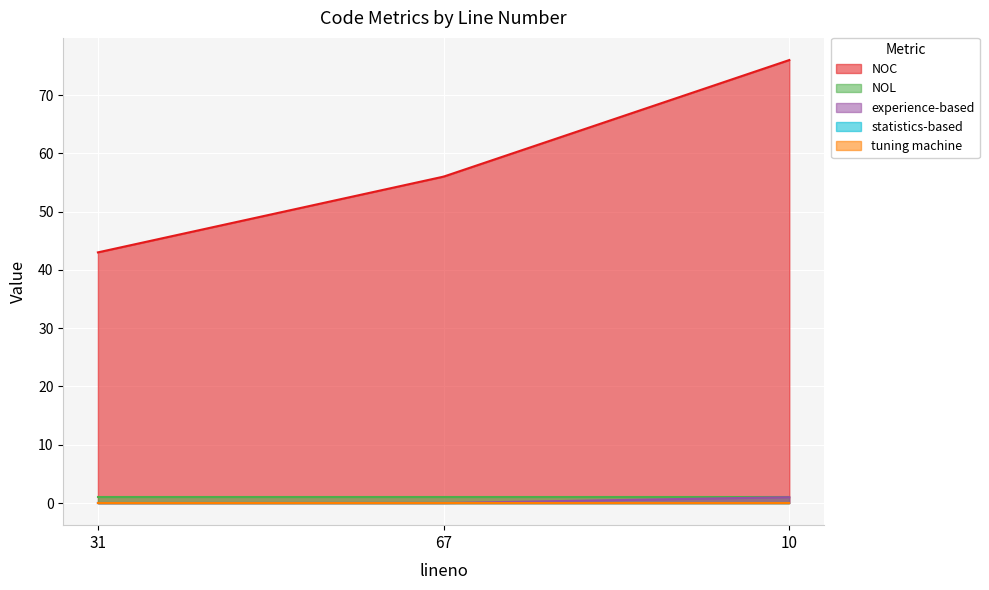

Which series has the largest total across all categories?

NOC